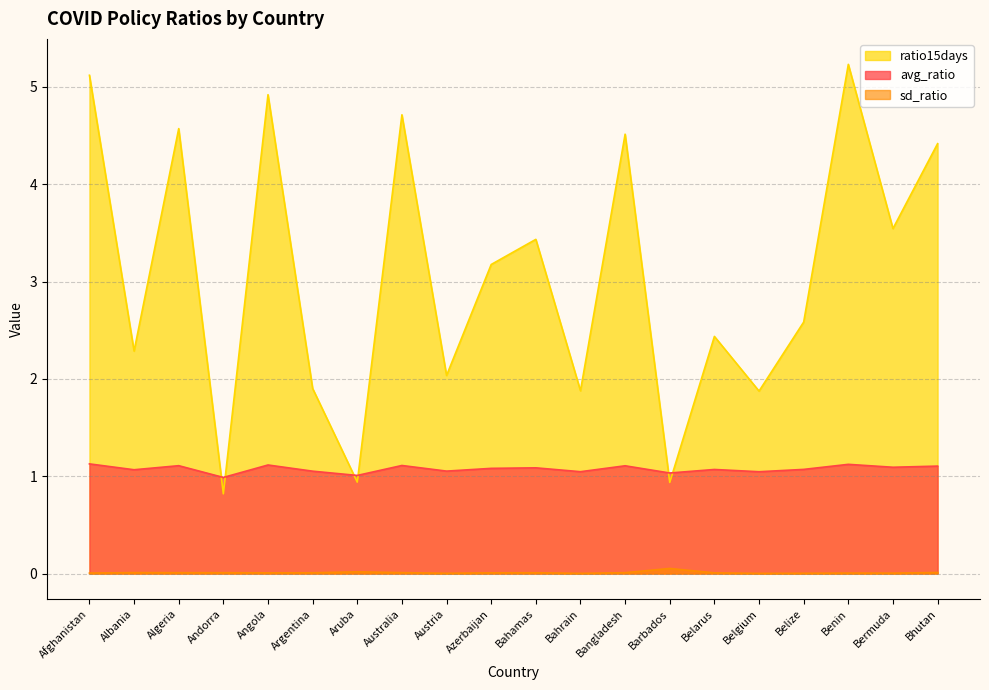

The ratio15days series shows 2.6 at Belize. True or false?

True